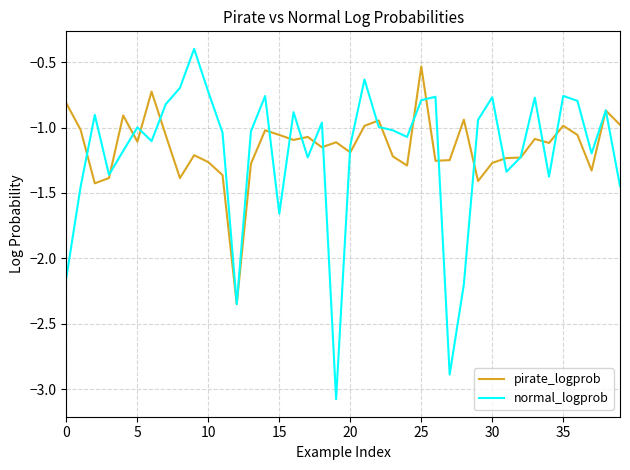

What is the greatest value displayed?

-0.4